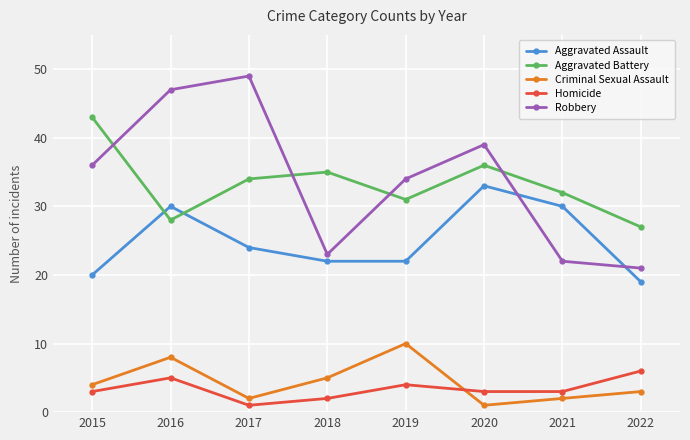

What is the spread (max minus min) of values at 2021?

30